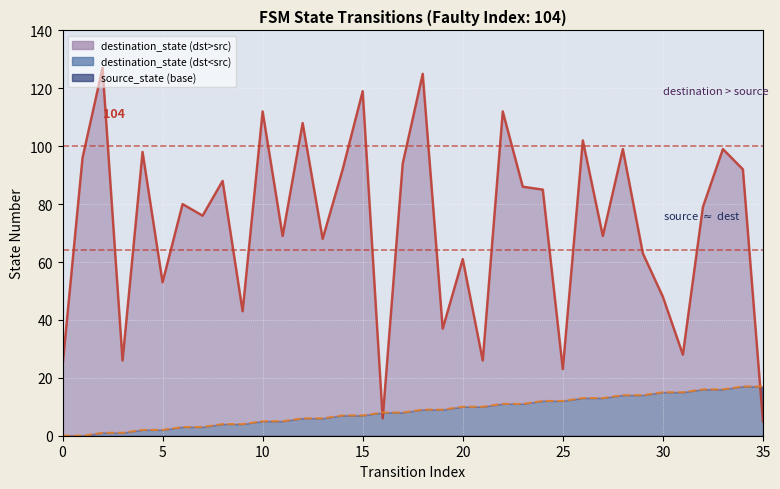

Reading left to right, extract all data points from this chart.

destination_state (line): 24	96	127	26	98	53	80	76	88	43	112	69	108	68	92	119	6	94	125	37	61	26	112	86	85	23	102	69	99	63	48	28	79	99	92	5
source_state (line): 0	0	1	1	2	2	3	3	4	4	5	5	6	6	7	7	8	8	9	9	10	10	11	11	12	12	13	13	14	14	15	15	16	16	17	17